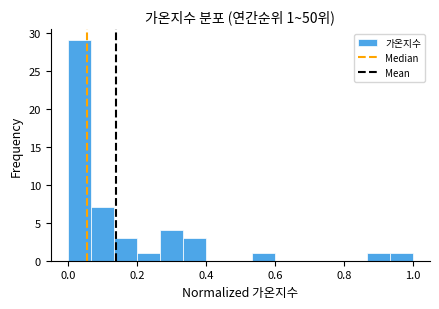

Around what value on the x-axis is the tallest bar? Give the approximate position of its centre, as read against the axis.

0.04